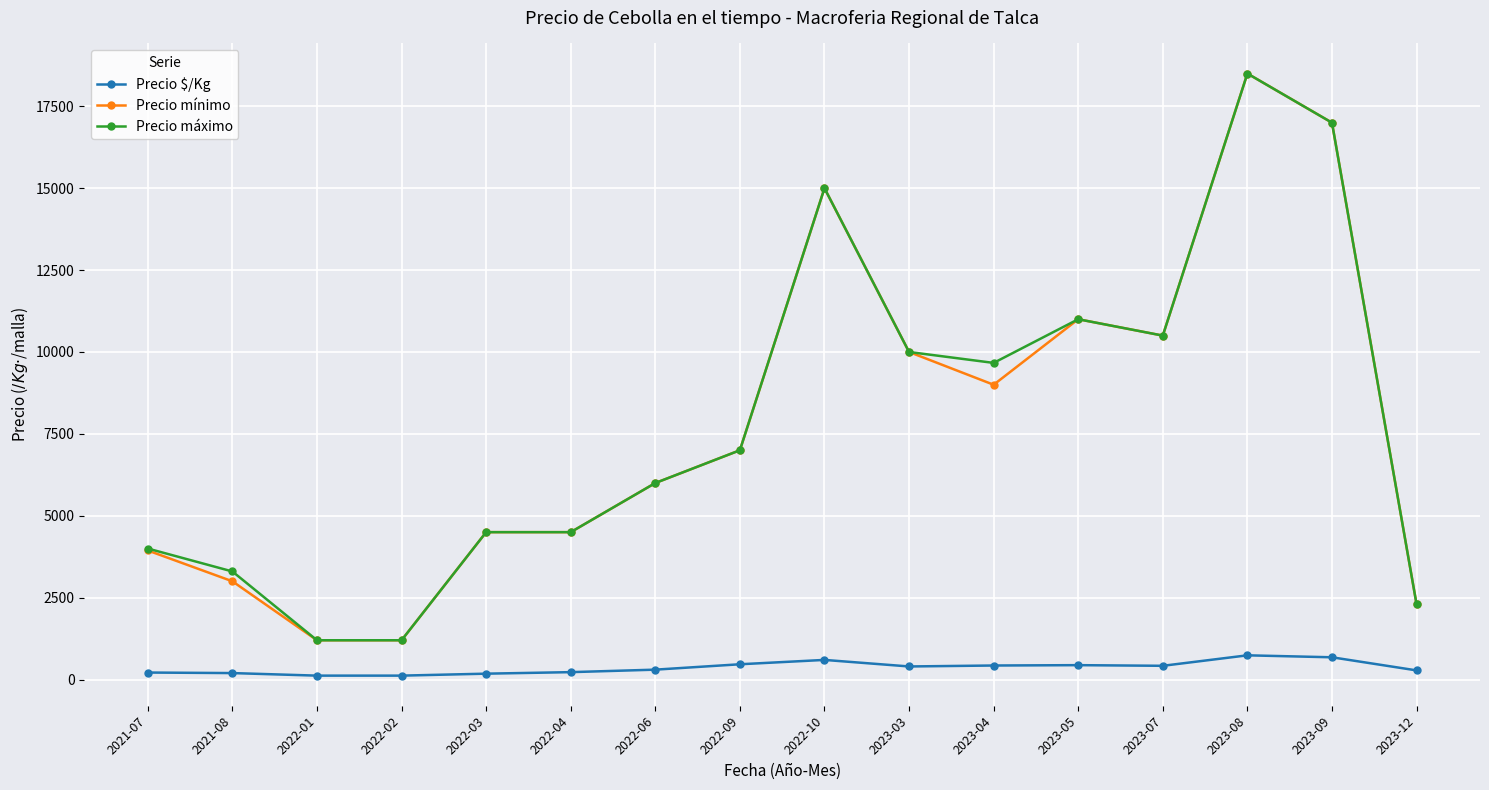

The Precio mínimo series shows 1268.4 at 2023-12. True or false?

False